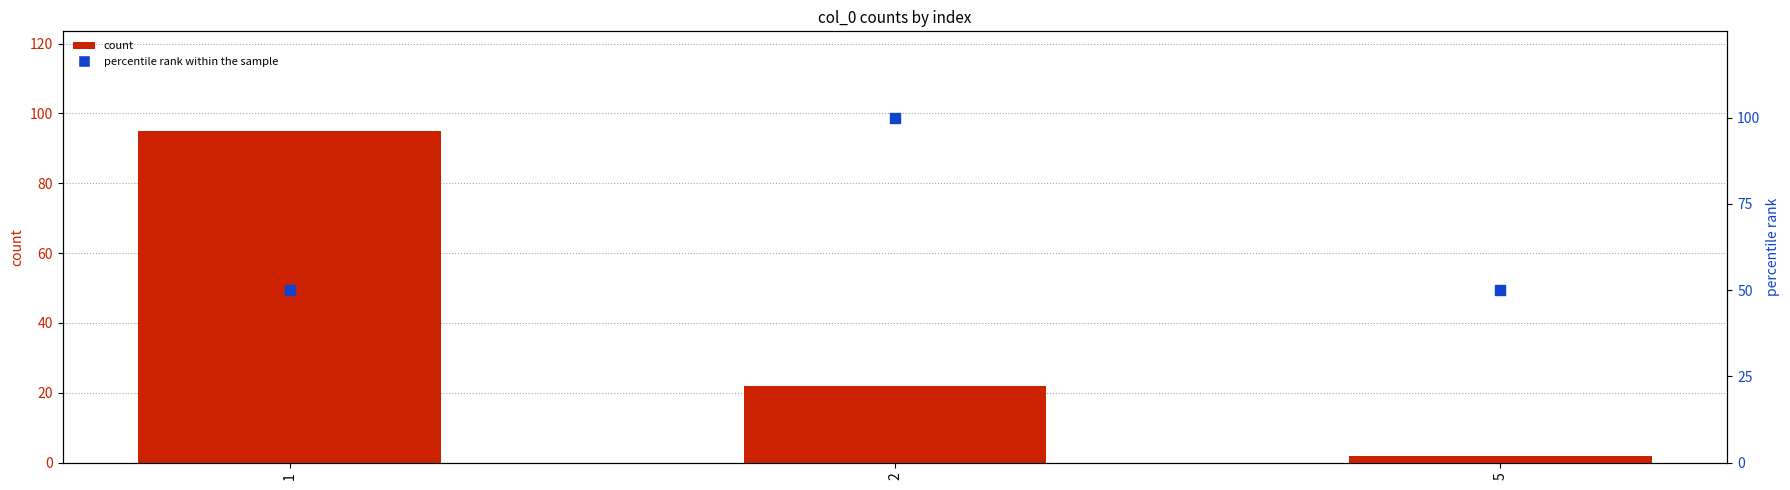

What is the total value across all series at 5?

52